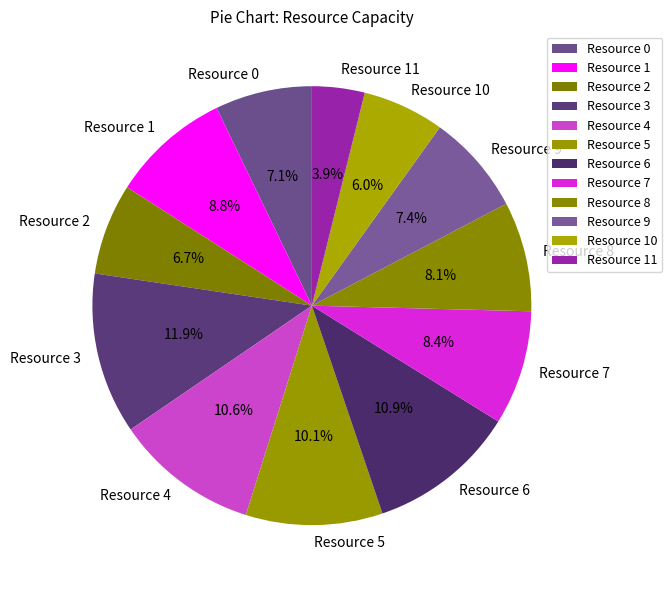

Does any single category account for the majority?

No